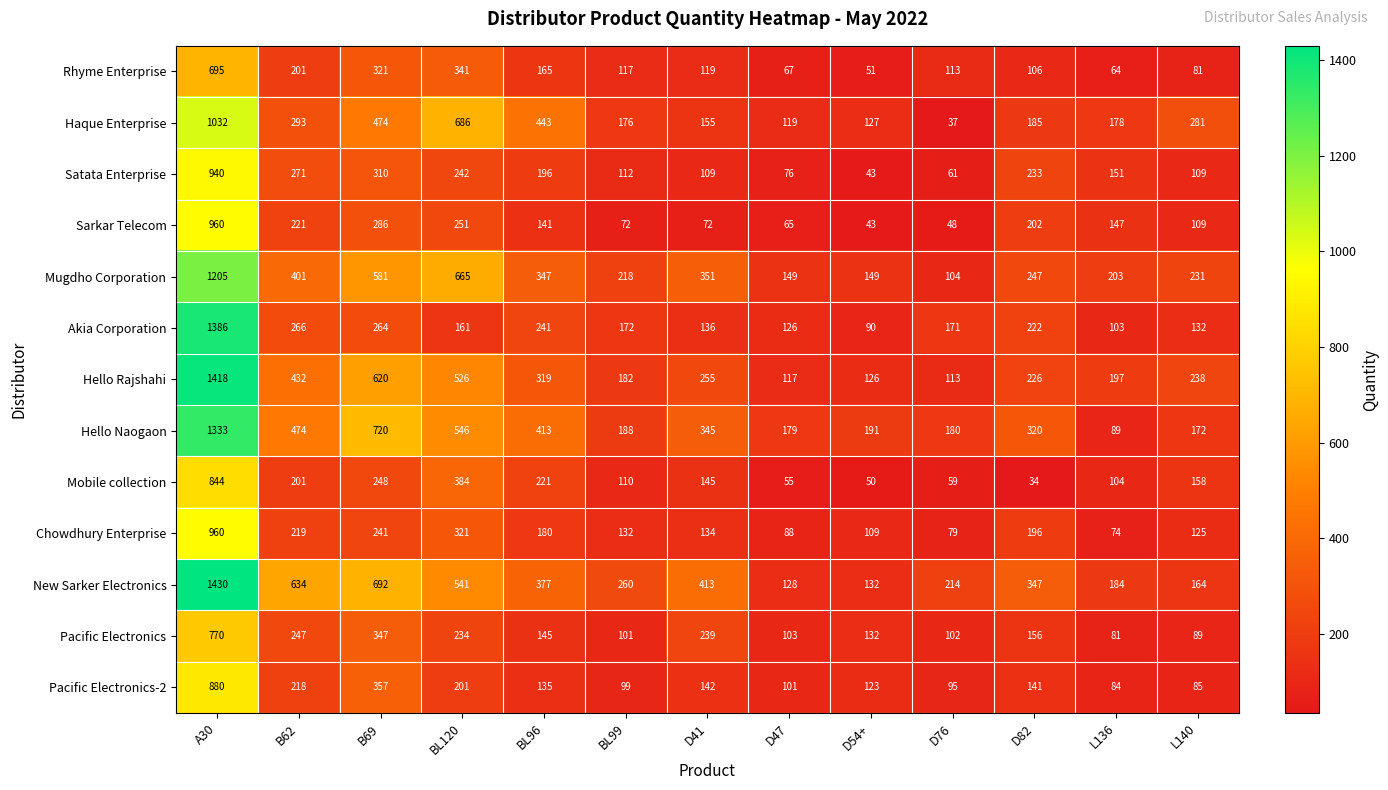

Which series has the widest spread of values?

Hello Rajshahi